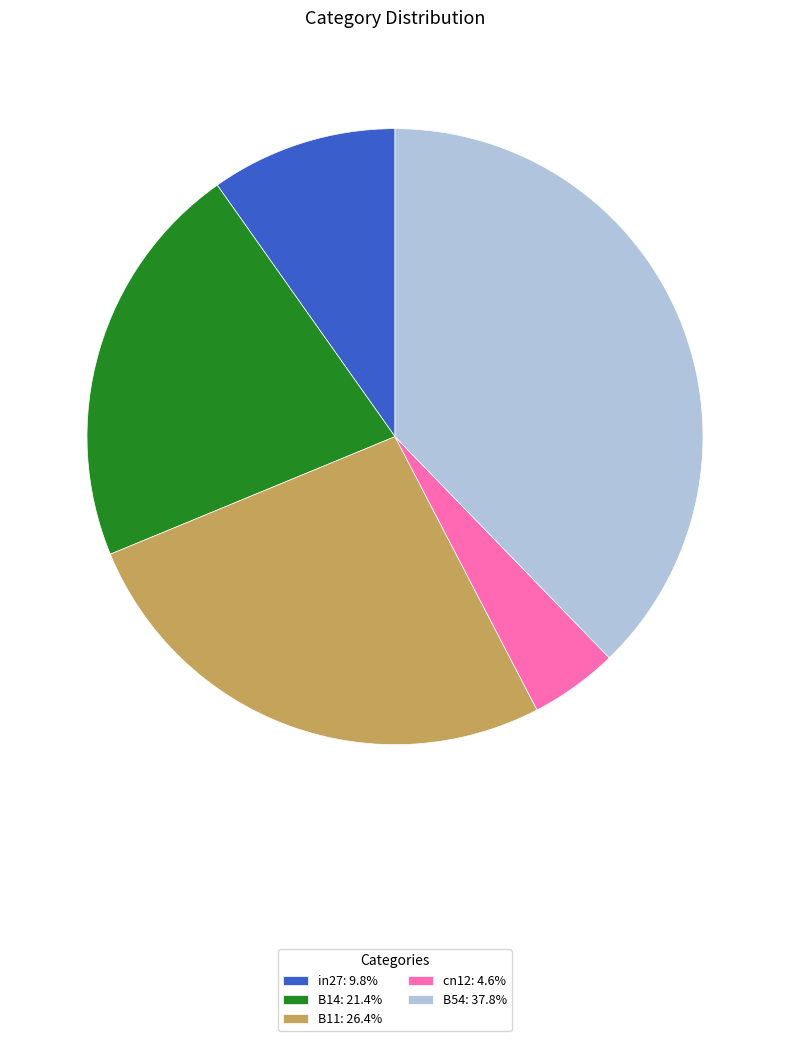

Combined, do B11: 26.4% and in27: 9.8% account for over 50%?

No